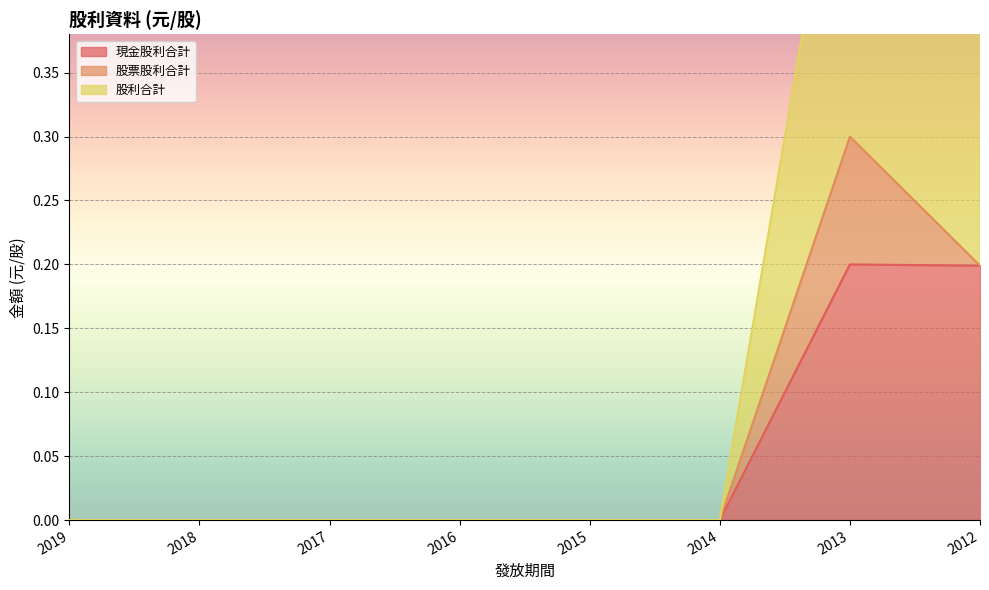

The value of 現金股利合計 at 2015 is 0.0. True or false?

True